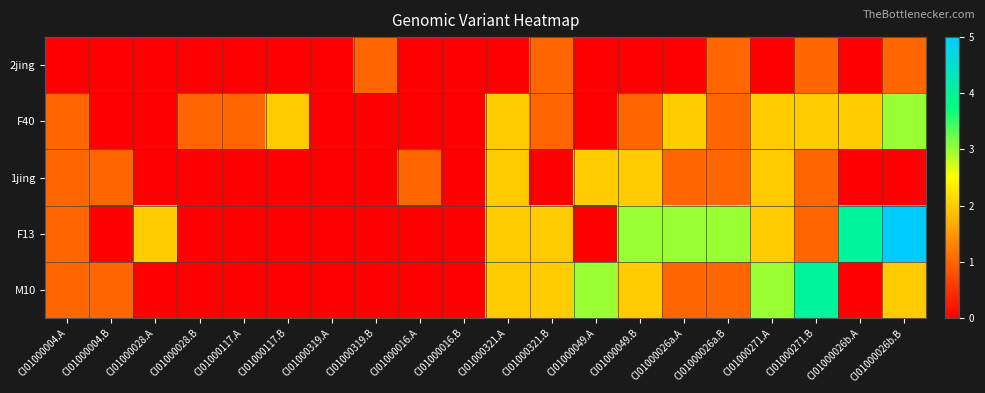

At which category does the chart reach its peak across all series?

CI01000026b.B